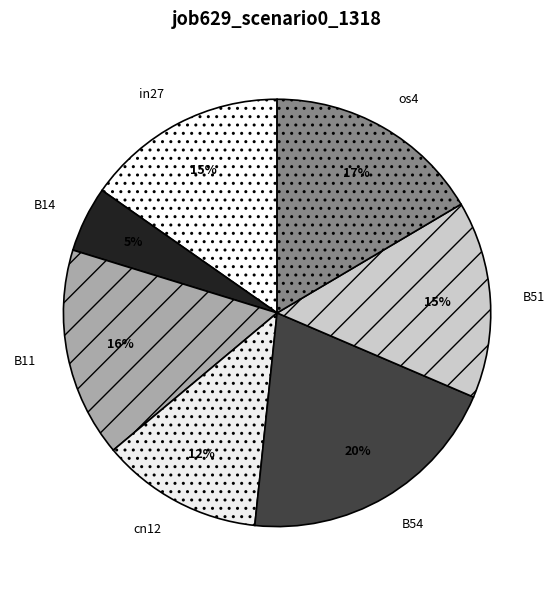

Do B51 and cn12 together represent more than half of the pie?

No